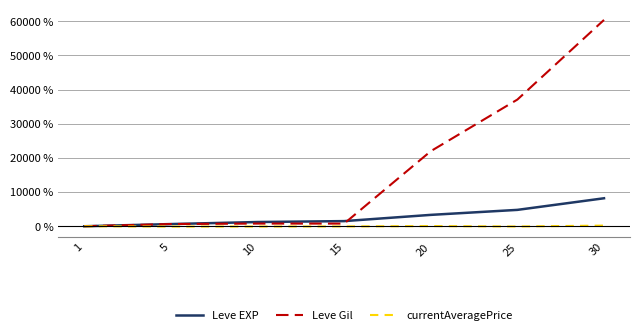

Which series changed the most between 5 and 25?

Leve Gil